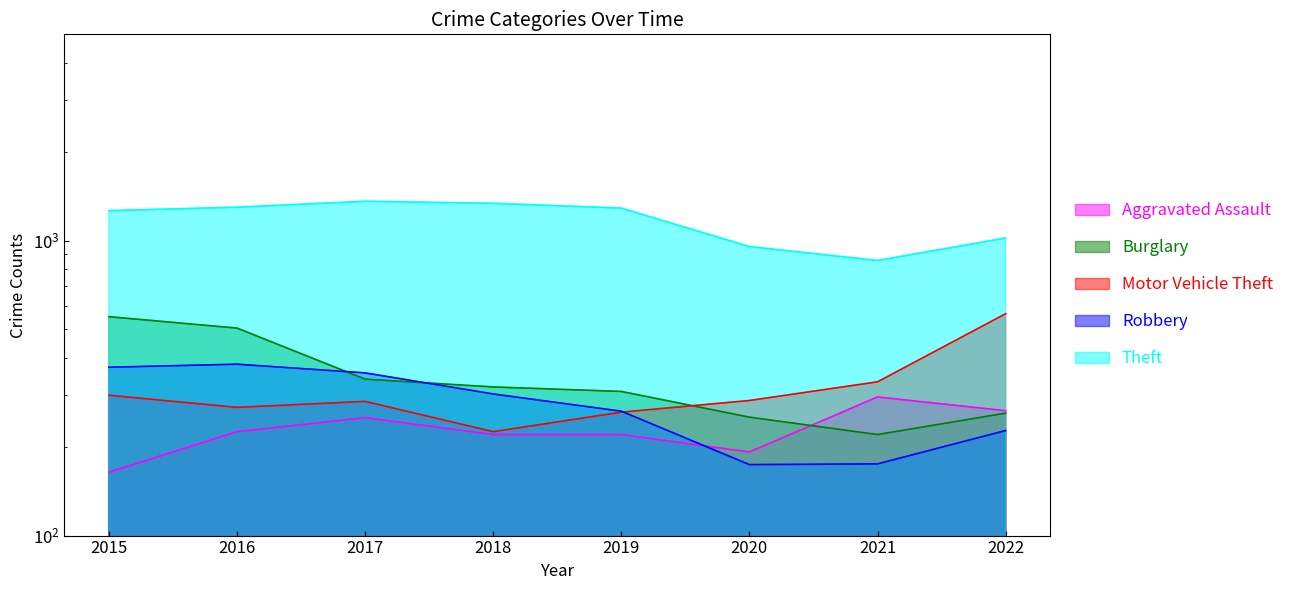

Reading right to left, transcribe all the data shown in this chart.

Aggravated Assault: 265	295	192	220	220	251	225	164
Burglary: 260	220	252	308	319	339	505	552
Motor Vehicle Theft: 565	332	287	262	225	285	272	299
Robbery: 227	175	174	264	302	356	381	372
Theft: 1020	856	954	1288	1337	1359	1297	1263